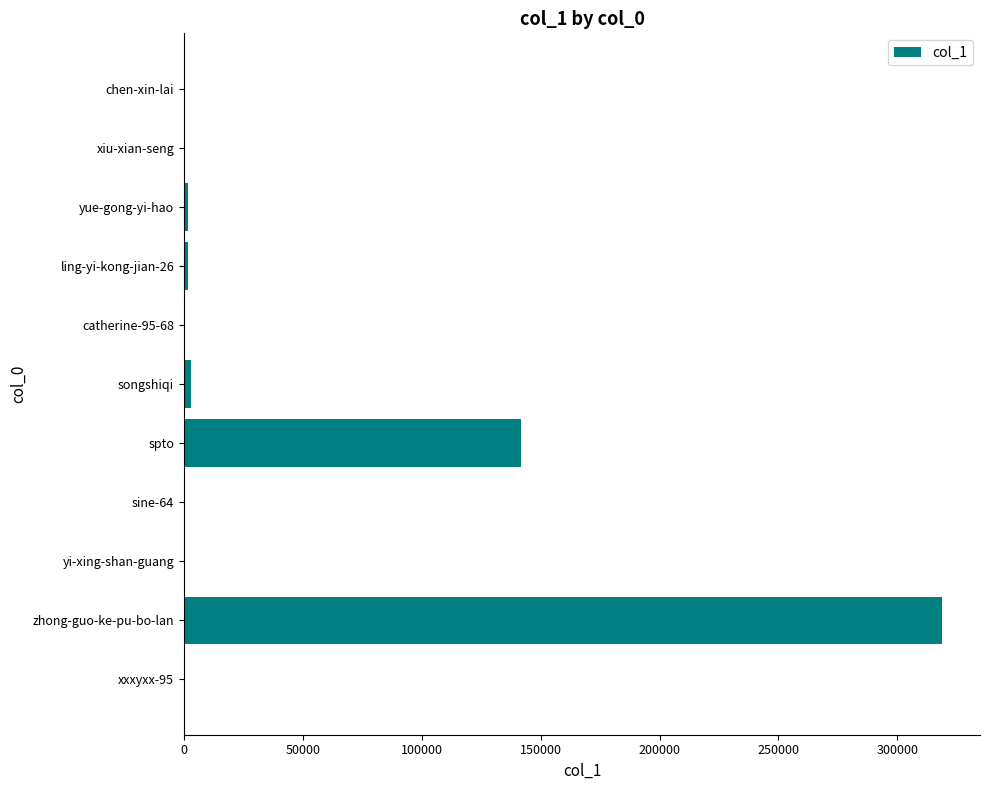

Are the bars horizontal?

Yes